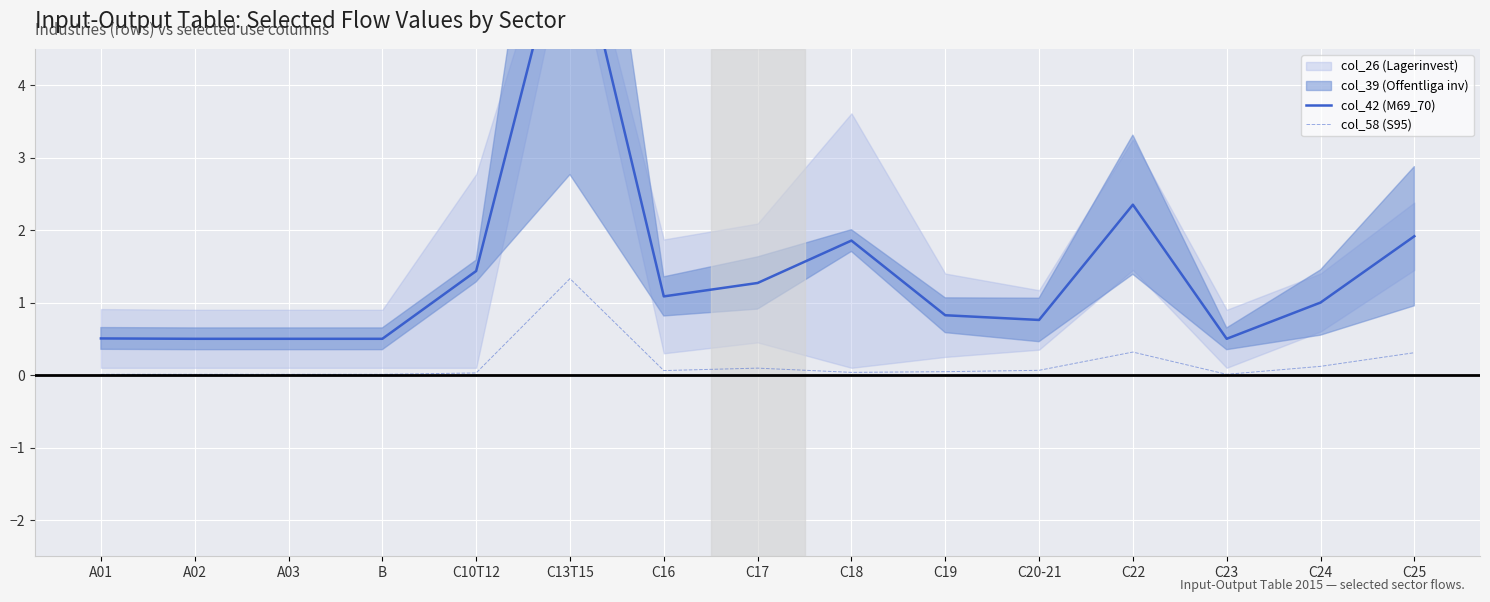

True or false: col_42 (M69_70) and col_58 (S95) intersect in this chart.

False